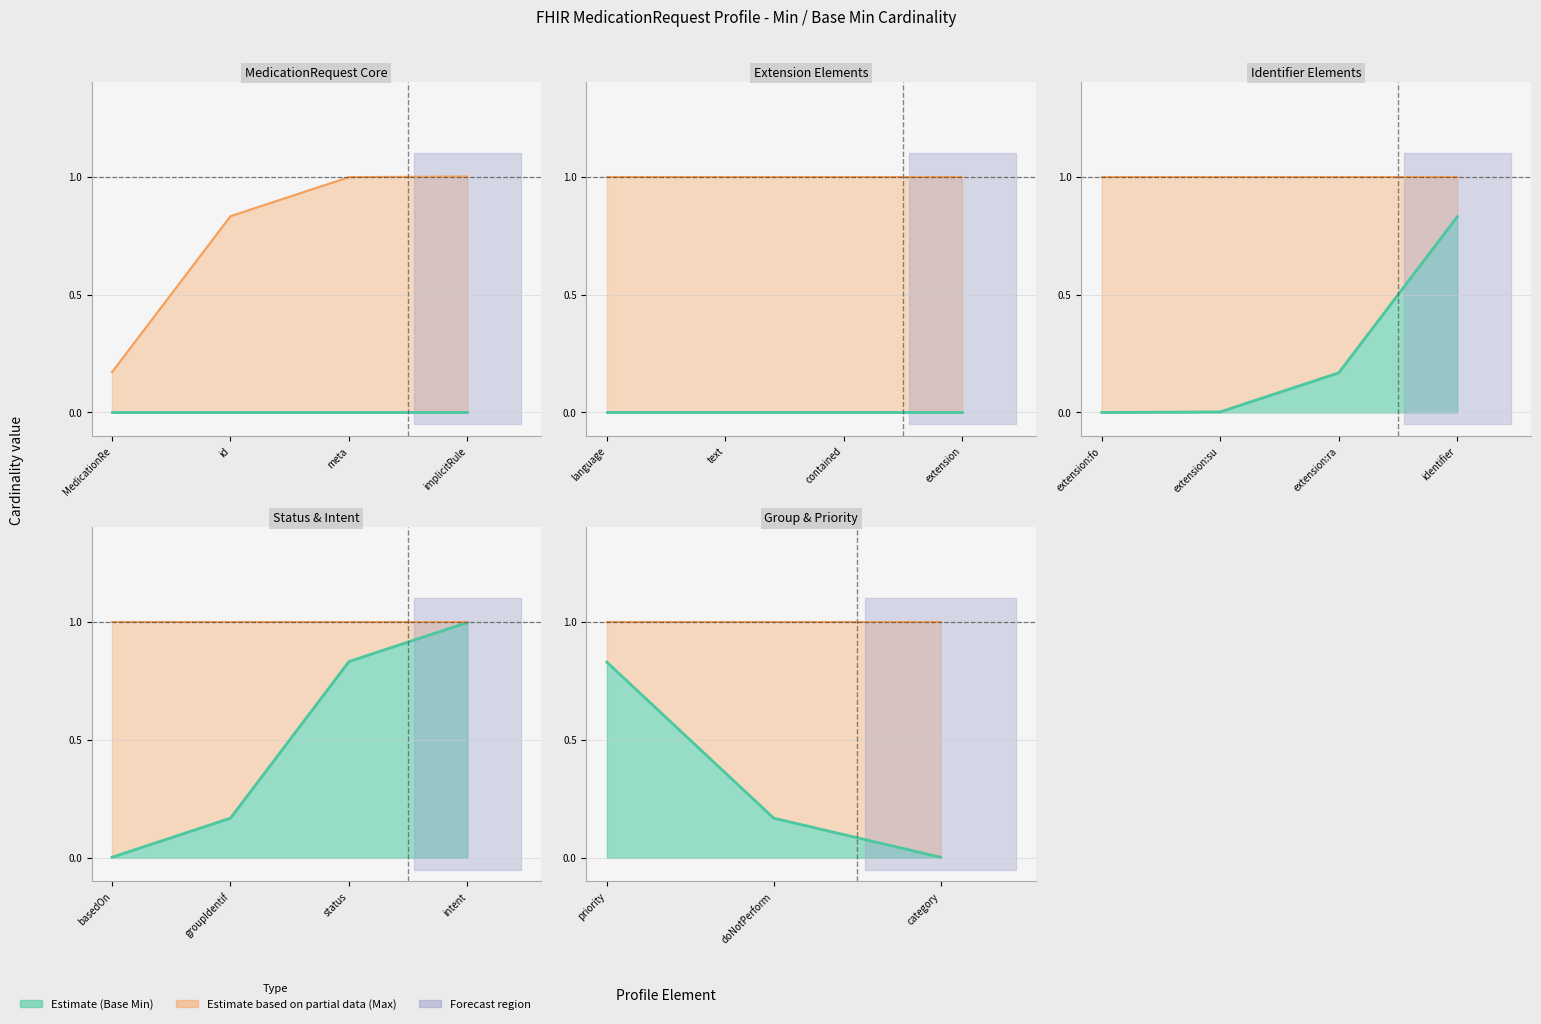

What is the average value of the Max_numeric series?

1